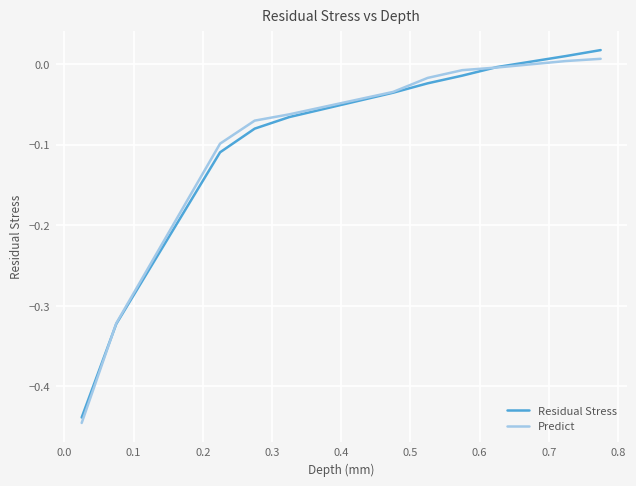

What is the sum of all Residual Stress values?

-1.1